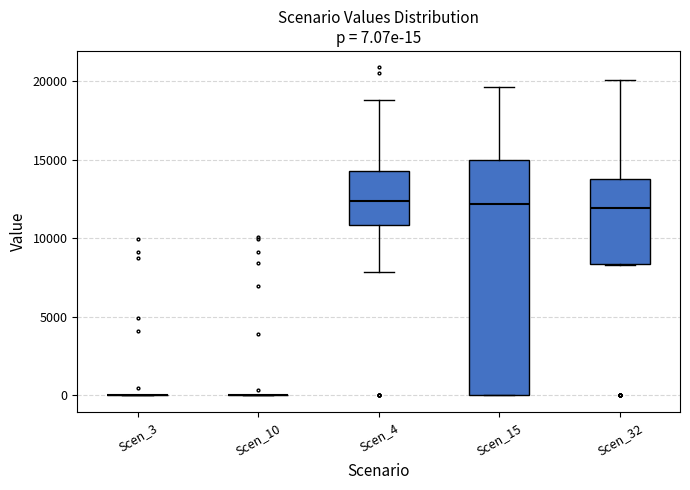

Comparing the boxes themselves (not the whiskers), which one is the tallest?

Scen_15